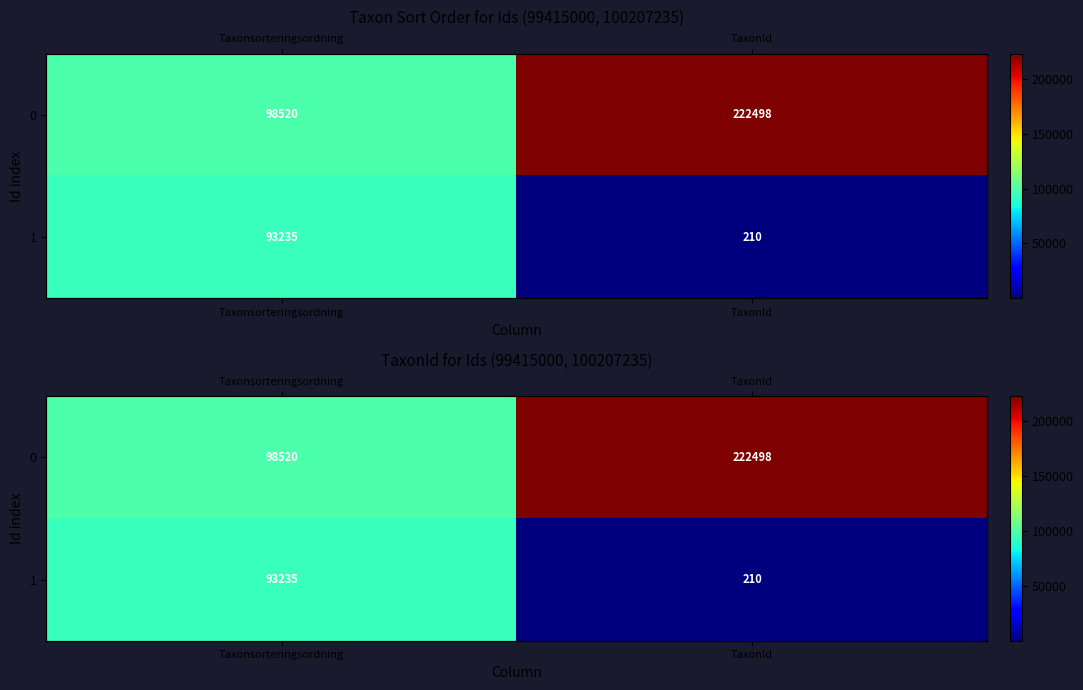

What is the sum of the 1 values at TaxonId and Taxonsorteringsordning?

93445